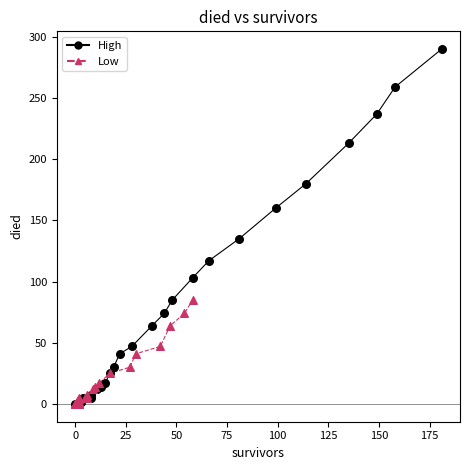

Which series has the widest spread of Y values?

High